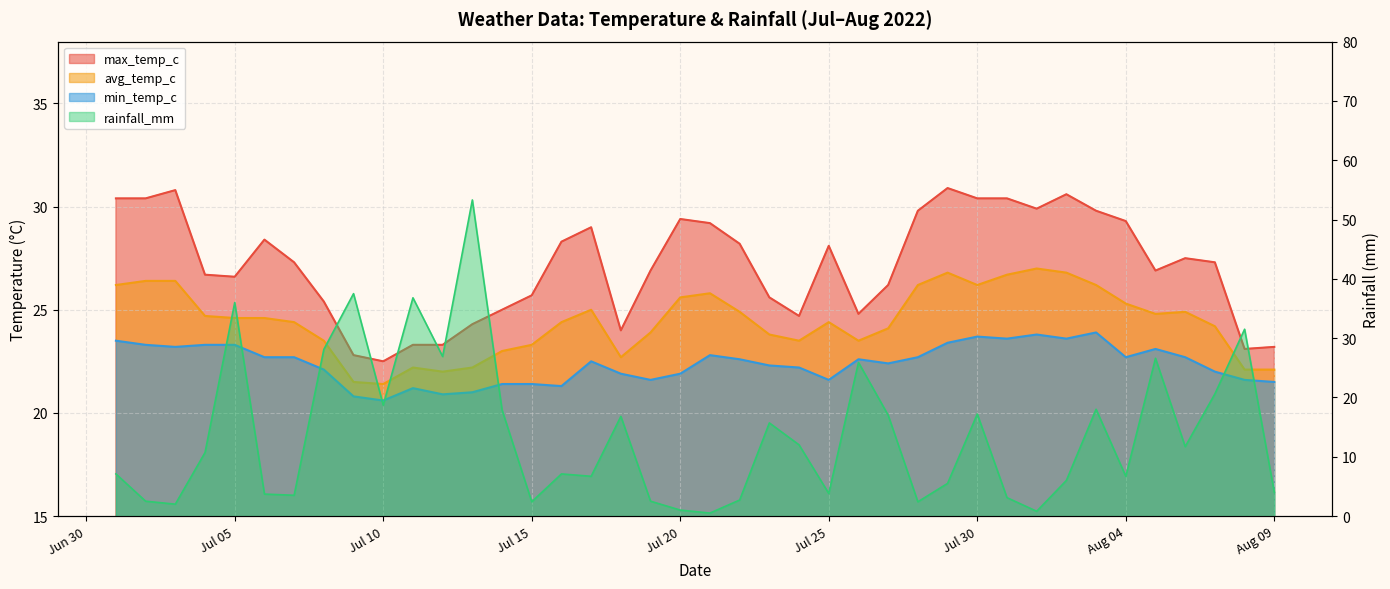

What value does the min_temp_c series have at 2022-07-24?

22.2